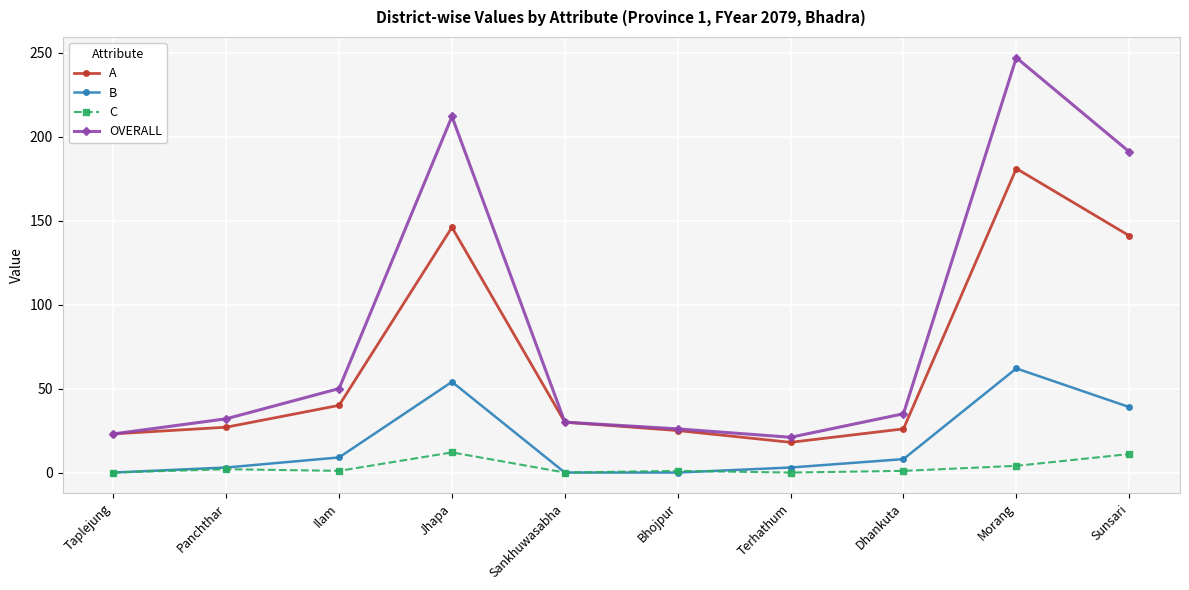

True or false: B and OVERALL cross at least once.

False